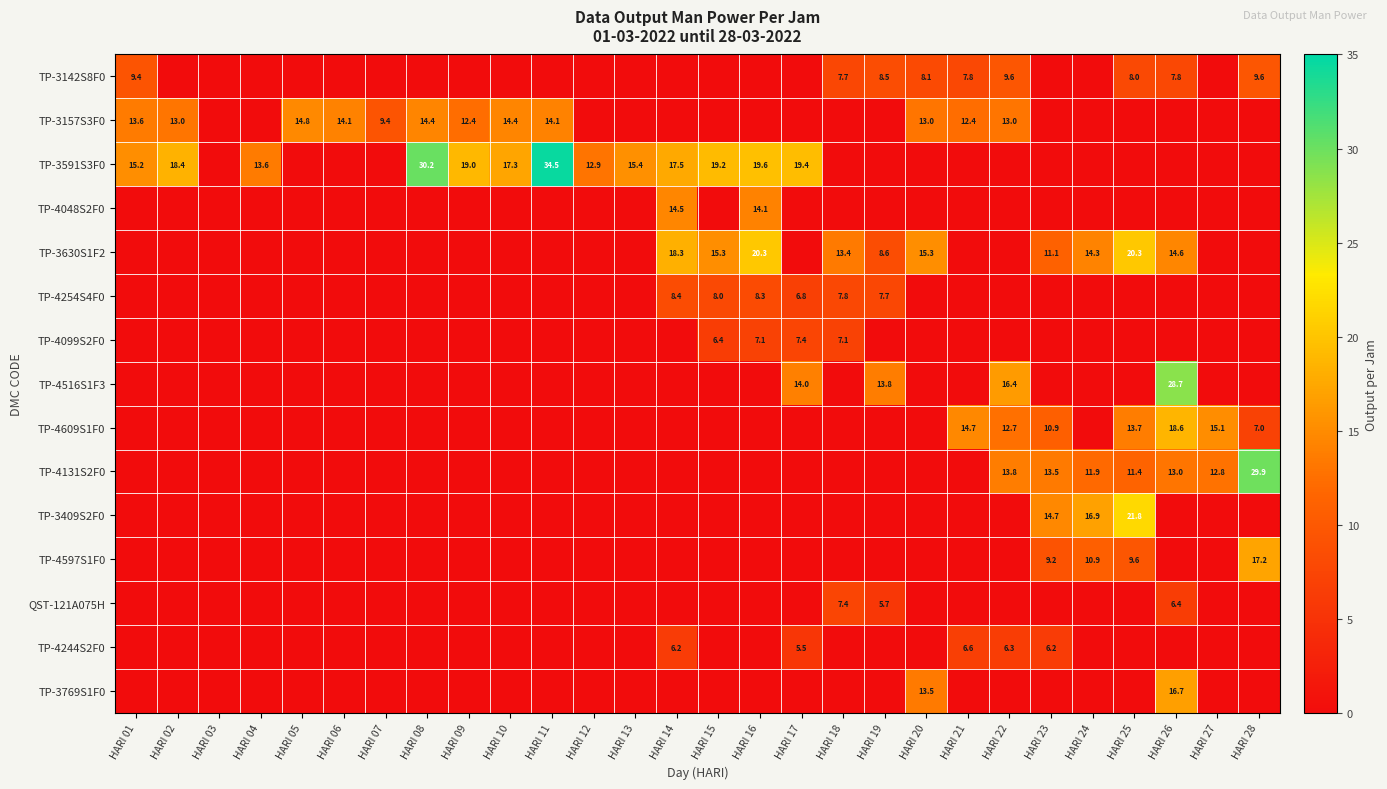

At how many categories does at least one series exceed 19?

8